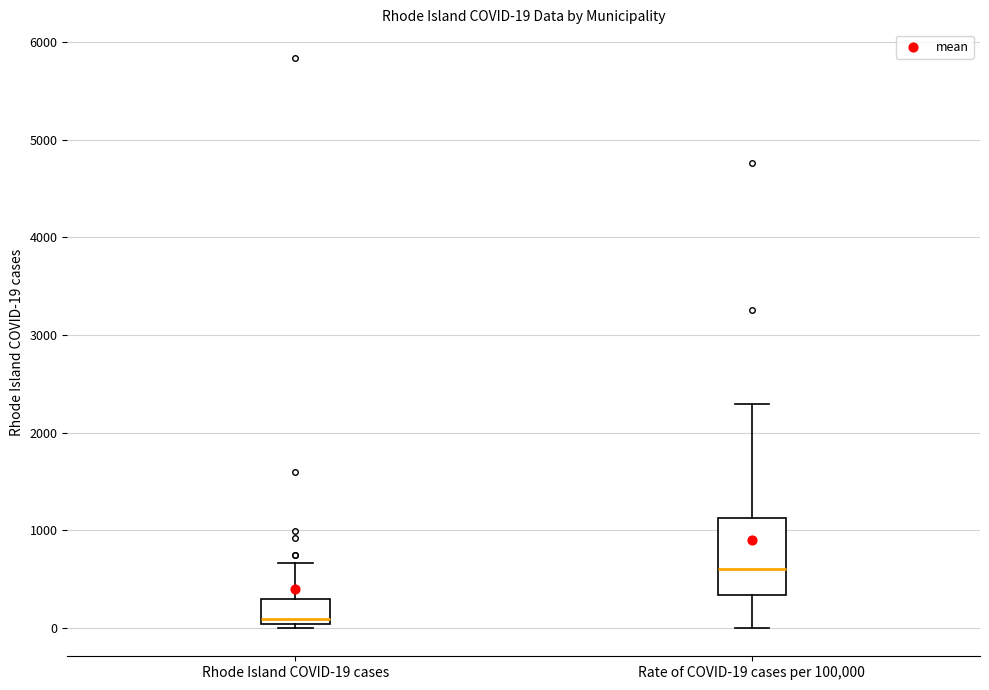

Which box is the tallest, from its lower edge to its upper edge?

Rate of COVID-19 cases per 100,000